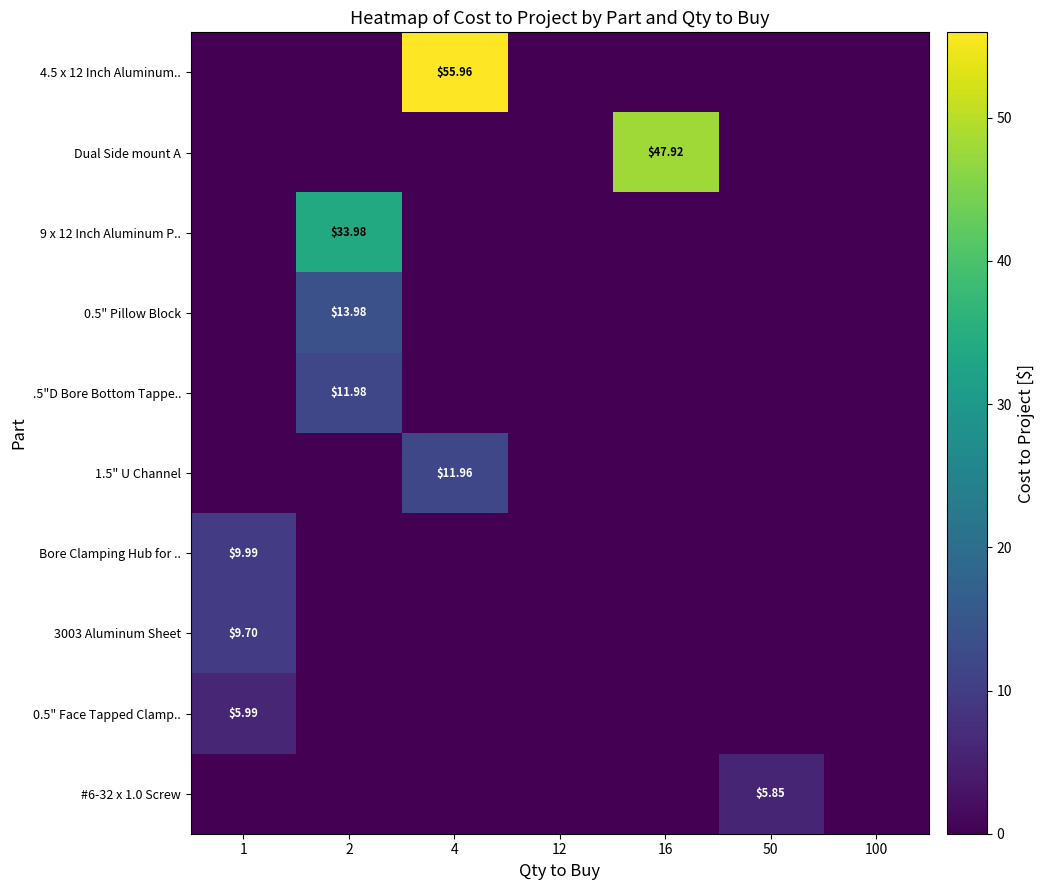

The value of .5"D Bore Bottom Tappe.. at 1 is 0.0. True or false?

True